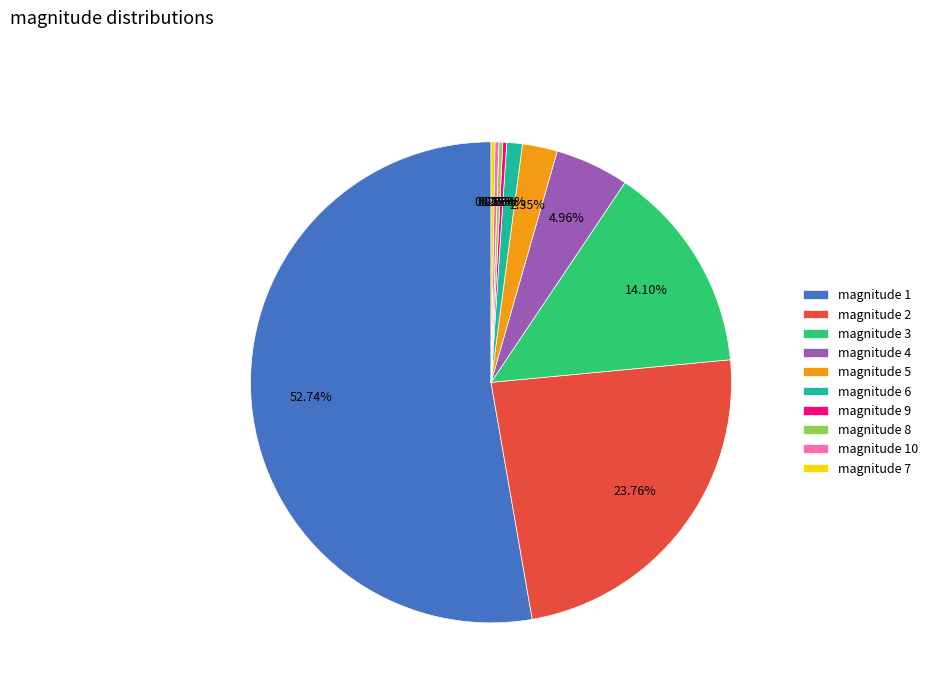

Combined, do magnitude 5 and magnitude 1 account for over 50%?

Yes